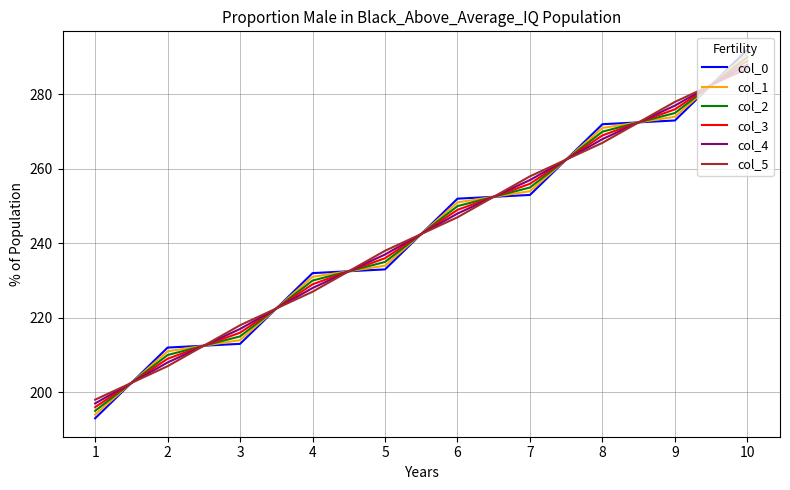

What is the total value across all series at 7?

1533.0